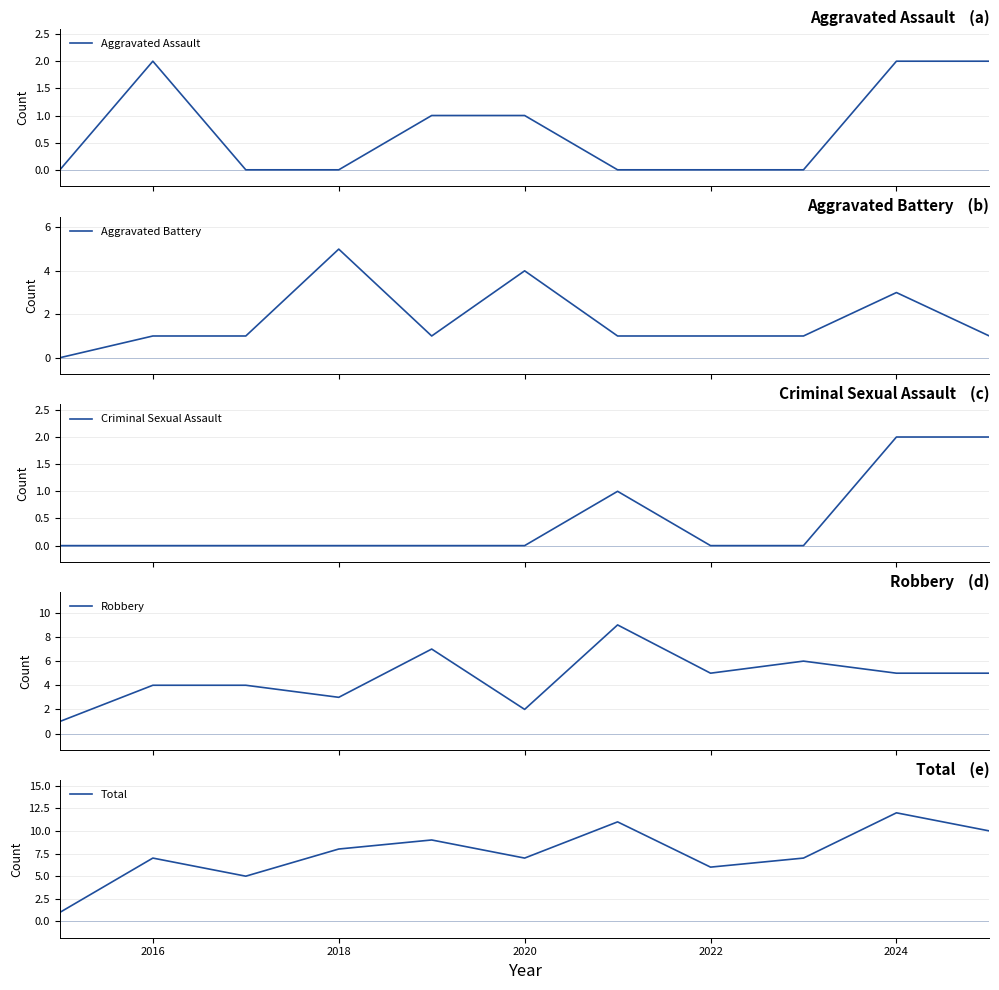

Is it true that Total equals 6 at 2022?

True